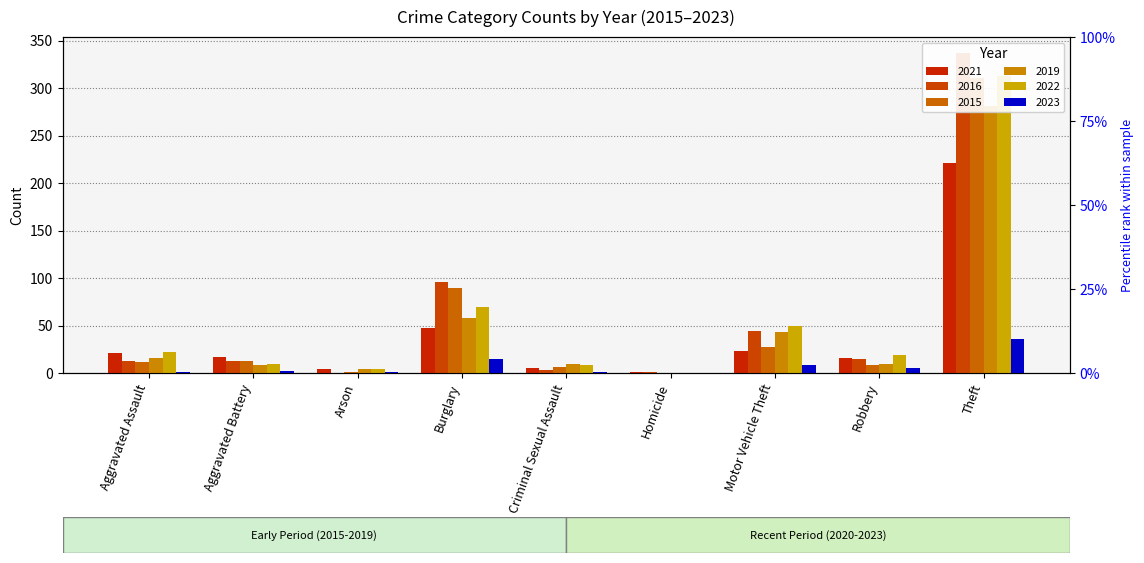

Is it true that 2016 equals 1 at Homicide?

True